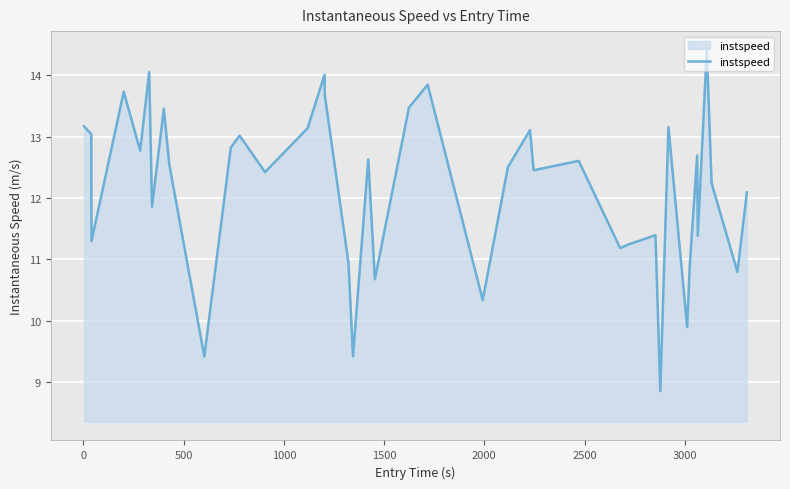

What is the minimum value shown in the chart?

8.9